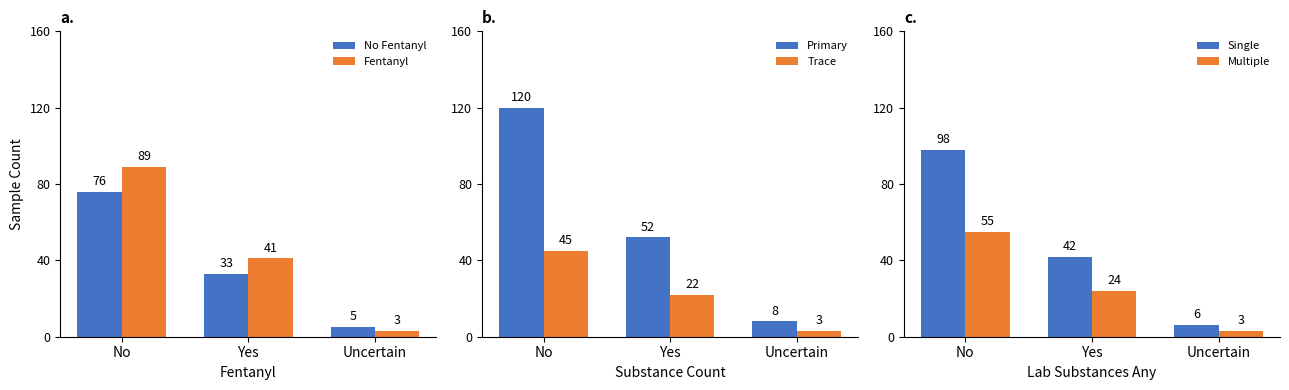

What is the value of the Primary bar at the 2nd from the left?

52